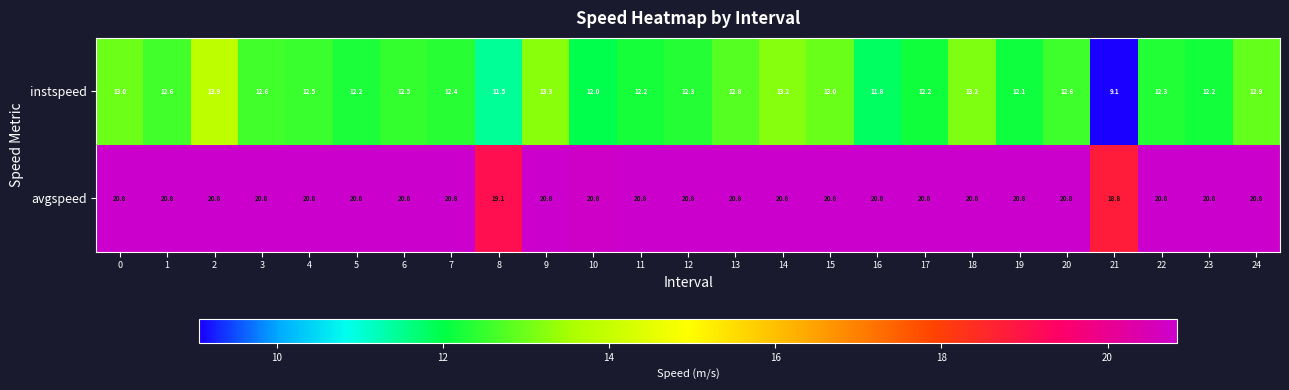

Is it true that avgspeed equals 5.1 at 22?

False